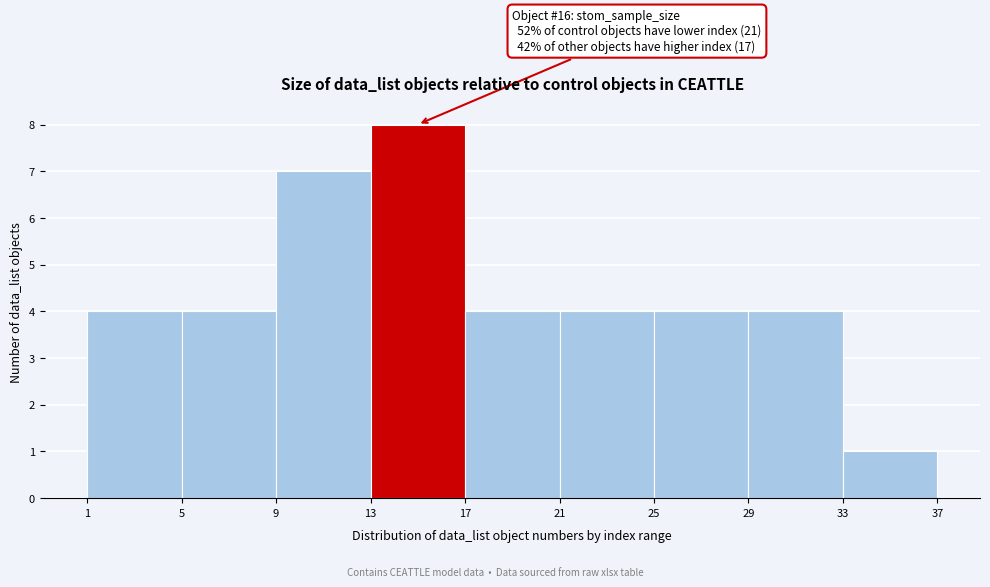

Which range on the x-axis has the tallest bar?

13 to 17